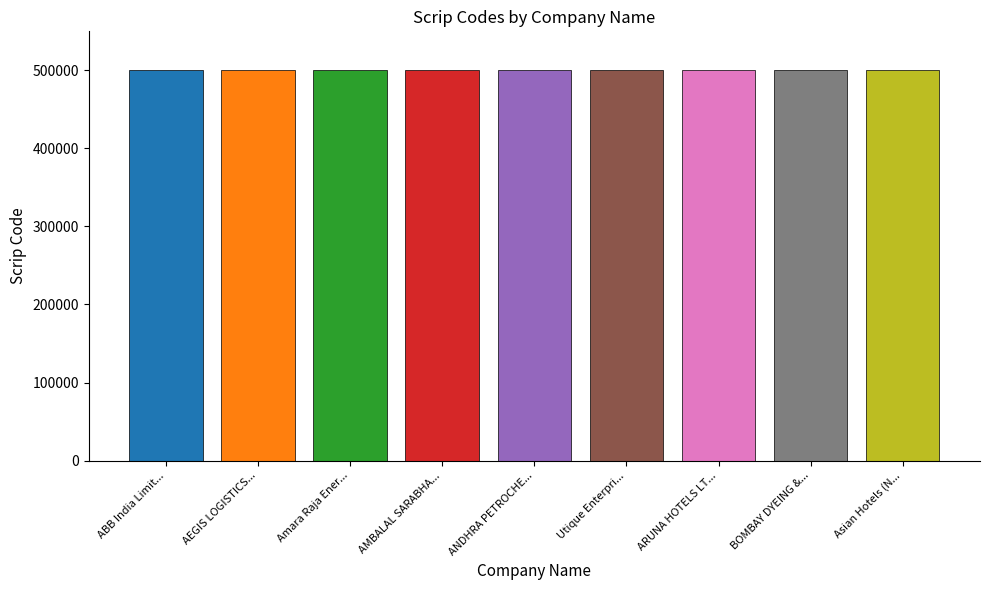

Which category has the highest value across all series?

Asian Hotels (North) Limited